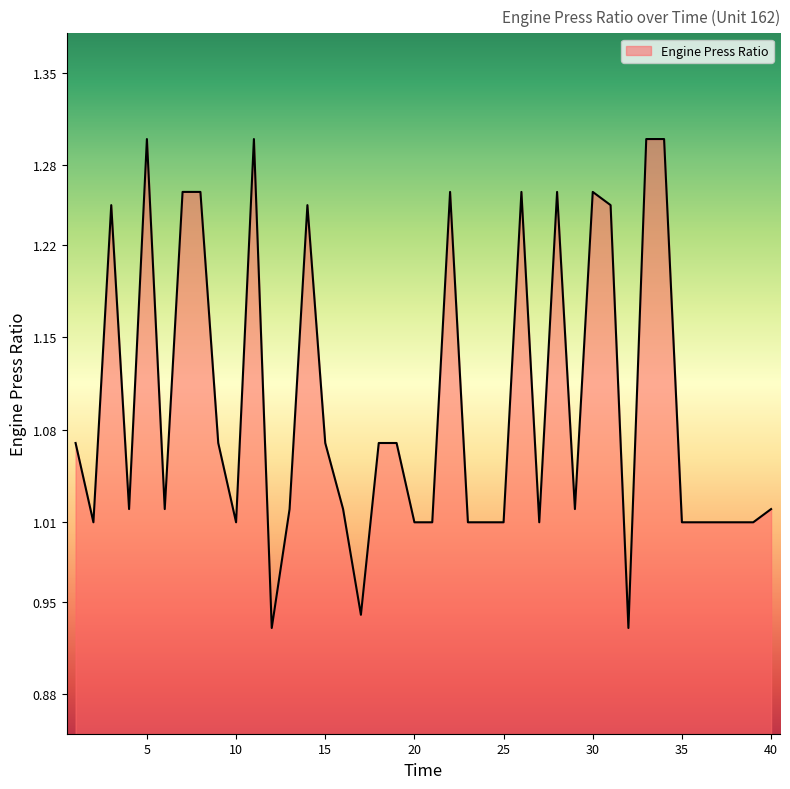

What is the difference between the maximum and minimum values?

0.4